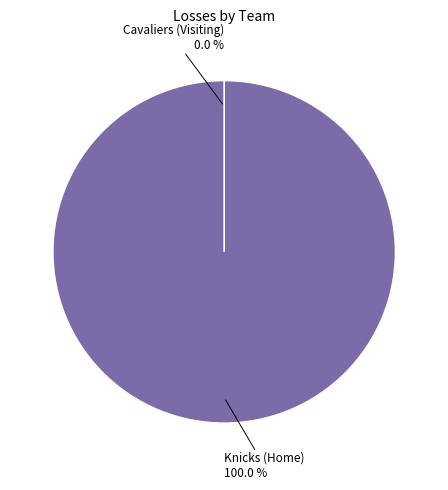

How many slices are in this pie chart?

2